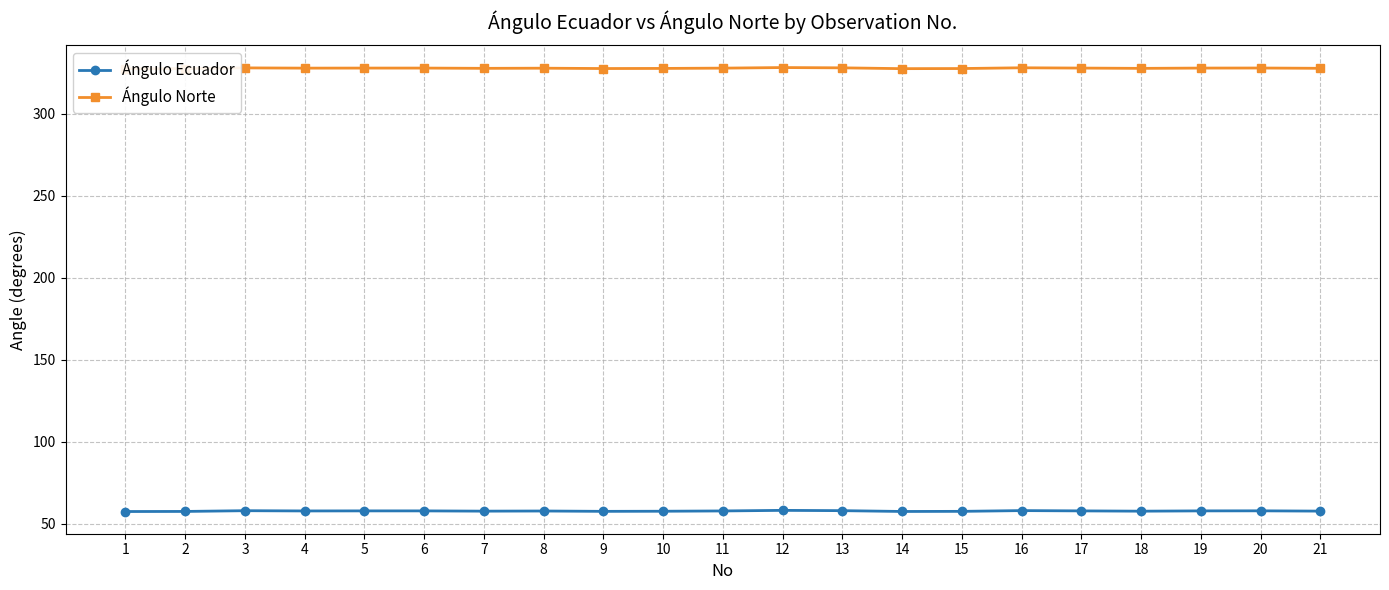

What is the sum of all Ángulo Norte values?

6885.1